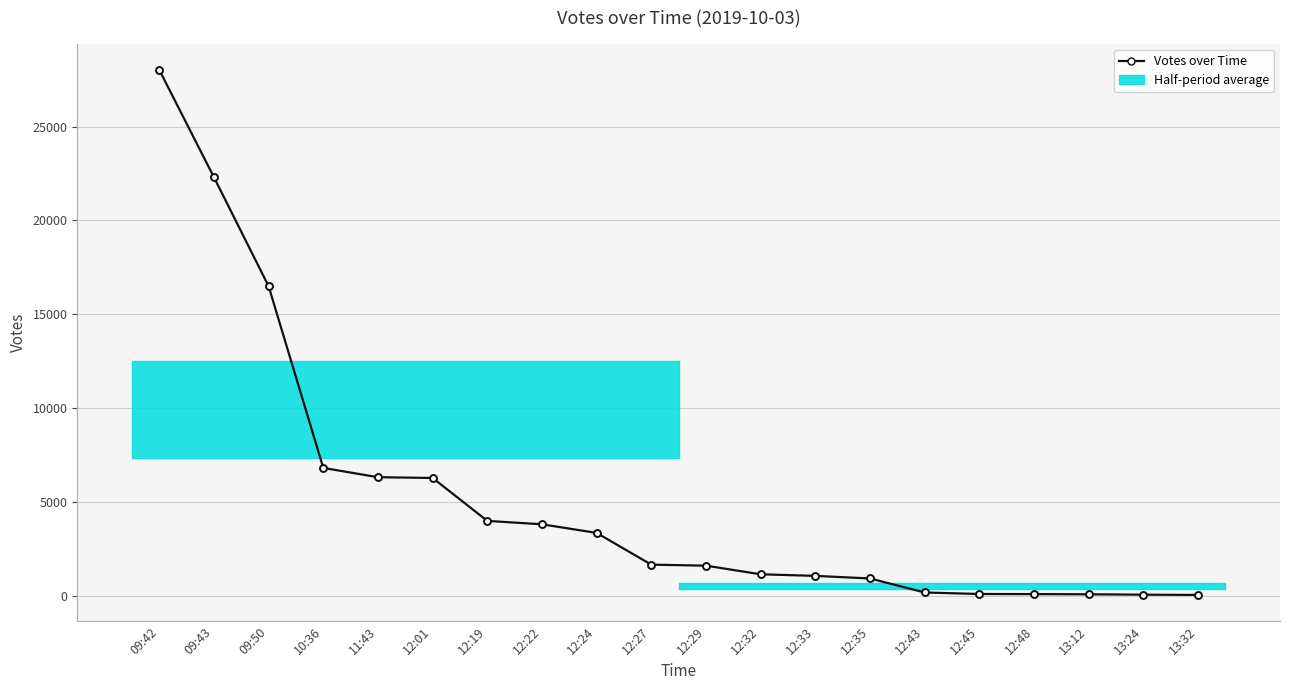

Where is the data nearest to the value 14028?

09:50